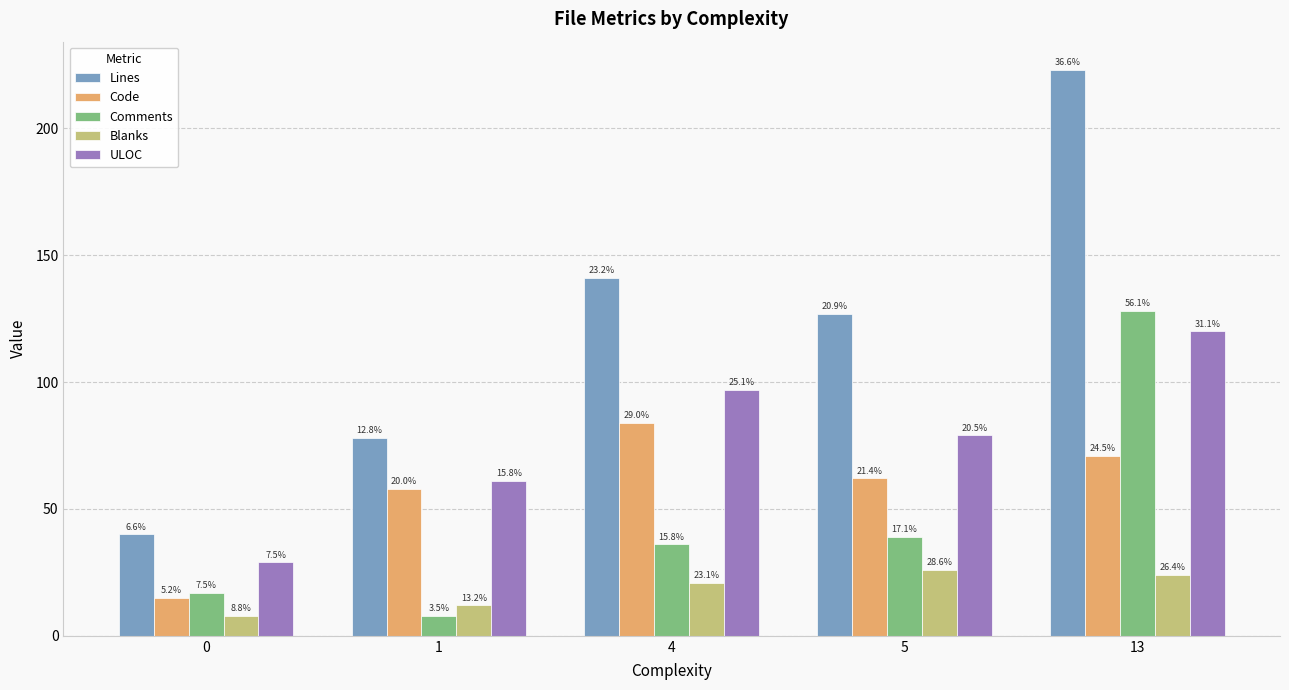

Is the value of Blanks at 1 greater than the value of Comments at 4?

No